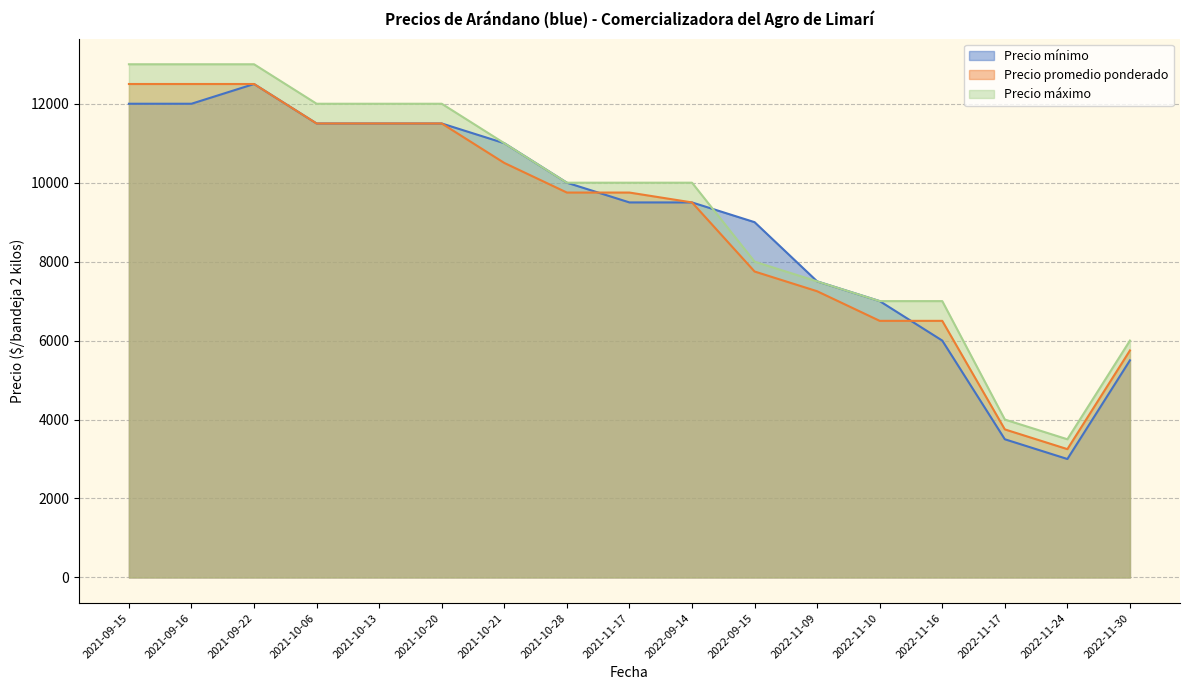

Reading left to right, list all the values displayed in this chart.

Precio mínimo: 2021-09-15=12000	2021-09-16=12000	2021-09-22=12500	2021-10-06=11500	2021-10-13=11500	2021-10-20=11500	2021-10-21=11000	2021-10-28=10000	2021-11-17=9500	2022-09-14=9500	2022-09-15=9000	2022-11-09=7500	2022-11-10=7000	2022-11-16=6000	2022-11-17=3500	2022-11-24=3000	2022-11-30=5500
Precio promedio ponderado: 2021-09-15=12500	2021-09-16=12500	2021-09-22=12500	2021-10-06=11500	2021-10-13=11500	2021-10-20=11500	2021-10-21=10500	2021-10-28=9750	2021-11-17=9750	2022-09-14=9500	2022-09-15=7750	2022-11-09=7250	2022-11-10=6500	2022-11-16=6500	2022-11-17=3750	2022-11-24=3250	2022-11-30=5750
Precio máximo: 2021-09-15=13000	2021-09-16=13000	2021-09-22=13000	2021-10-06=12000	2021-10-13=12000	2021-10-20=12000	2021-10-21=11000	2021-10-28=10000	2021-11-17=10000	2022-09-14=10000	2022-09-15=8000	2022-11-09=7500	2022-11-10=7000	2022-11-16=7000	2022-11-17=4000	2022-11-24=3500	2022-11-30=6000